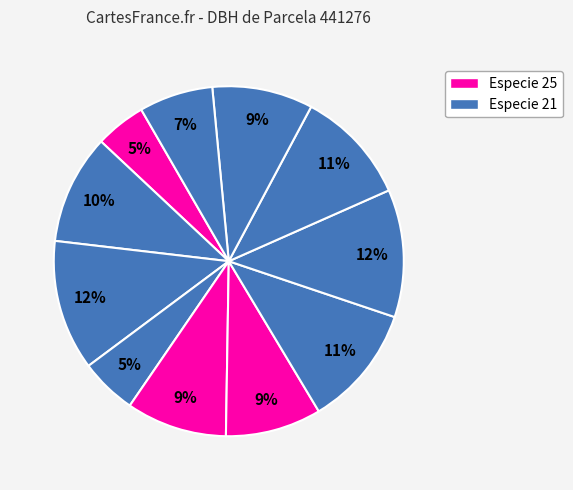

Count the number of slices in the pie.

11